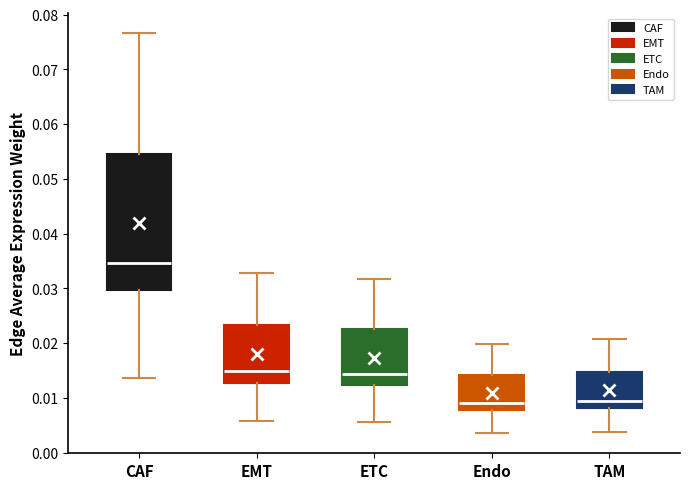

Which box is the tallest, from its lower edge to its upper edge?

CAF